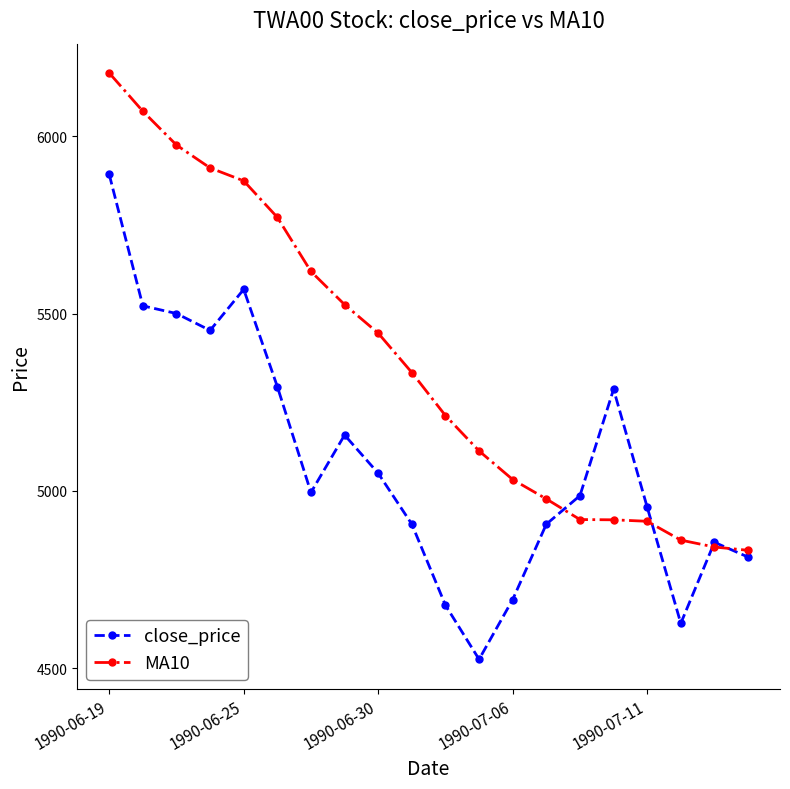

List the series in order of their overall mean, highest first.

MA10, close_price